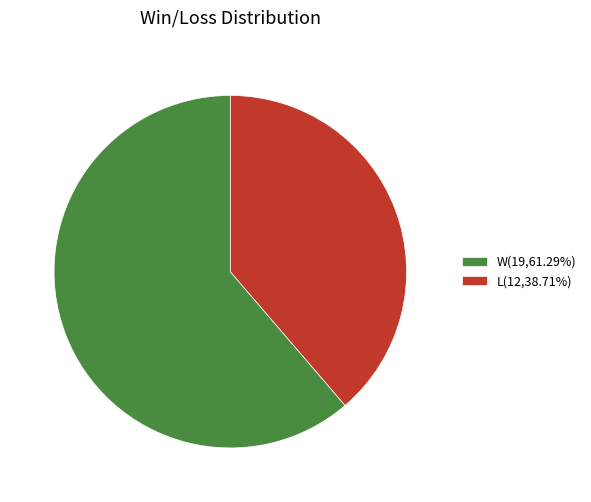

Rank the categories by value from lowest to highest.

L, W